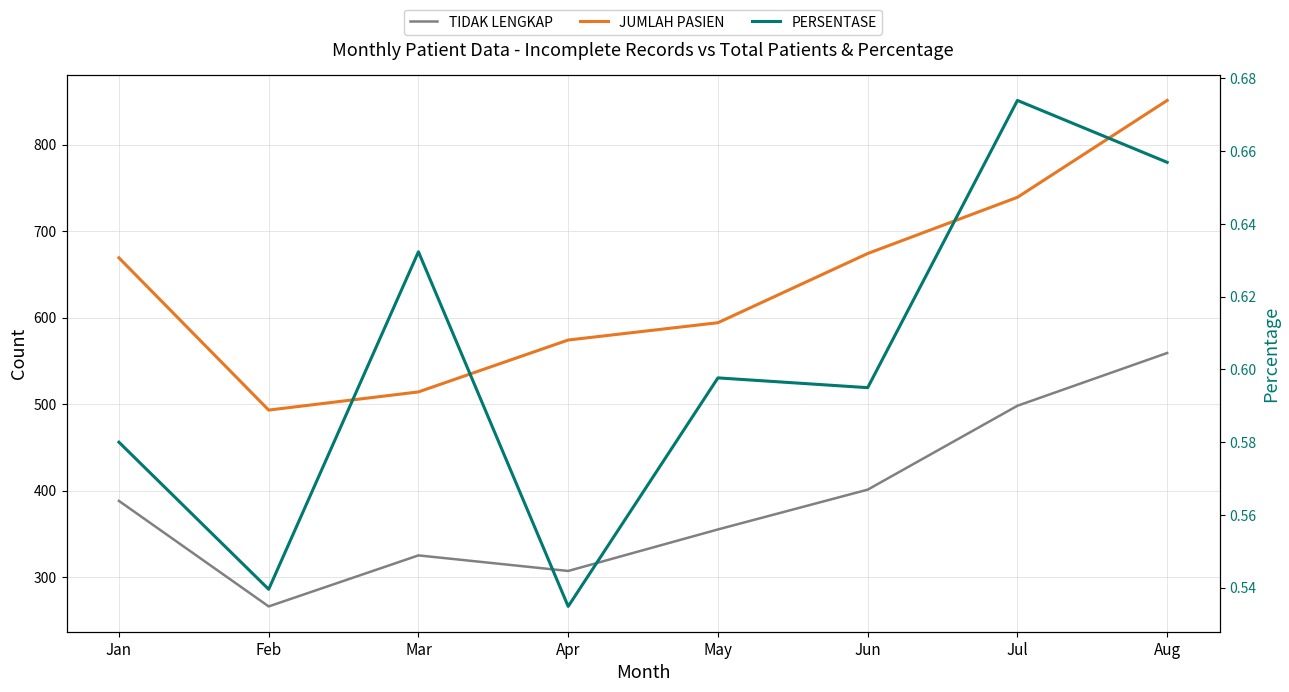

How many values in the TIDAK LENGKAP series are below 388?

4